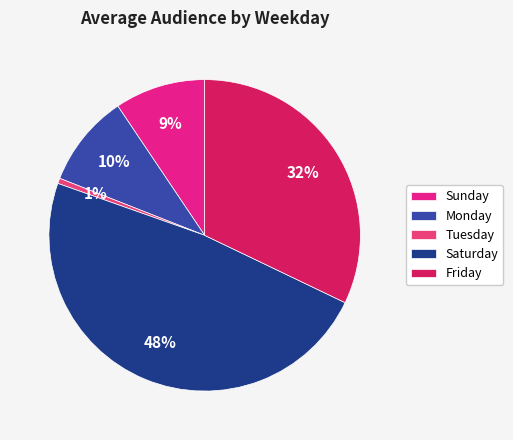

Count the number of slices in the pie.

5